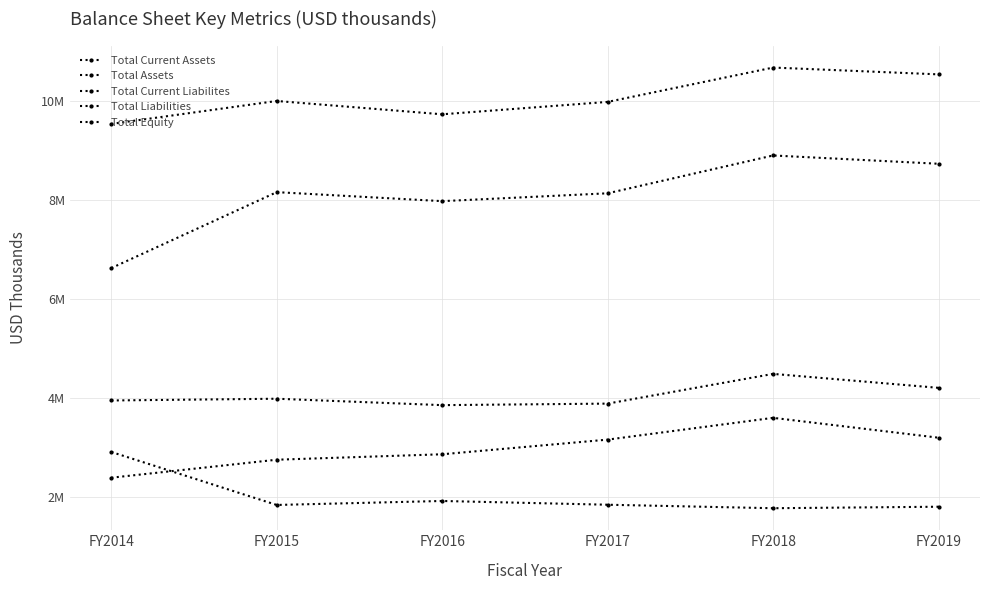

Is it true that Total Current Liabilites equals 4010458 at FY2016?

False